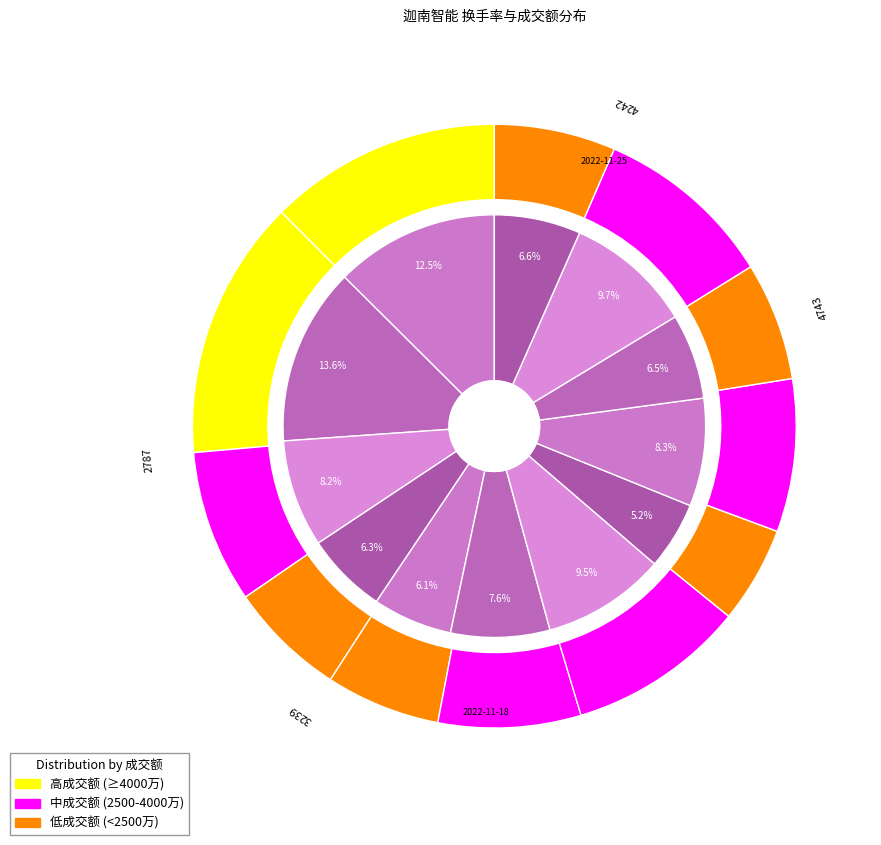

The 2022-11-23 slice represents 19% of the pie. True or false?

False